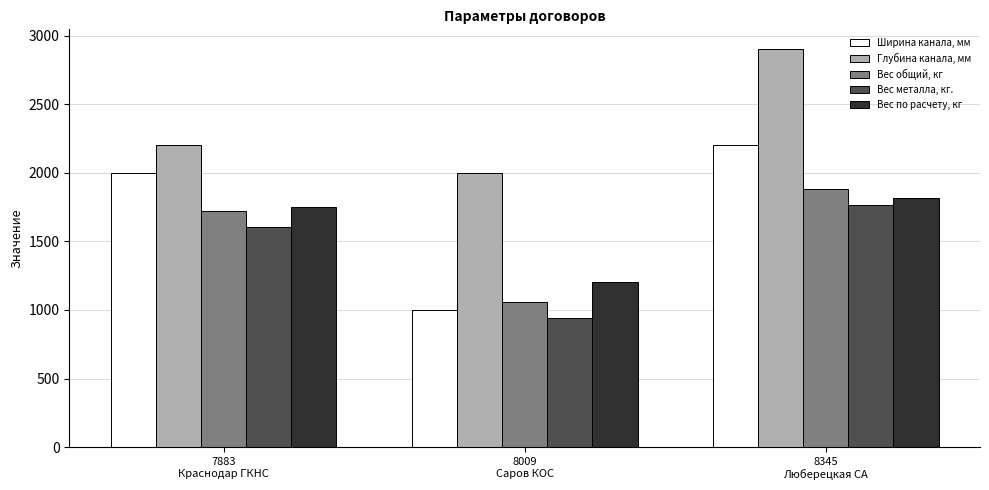

Reading right to left, transcribe all the data shown in this chart.

Ширина канала, мм: 2200	1000	2000
Глубина канала, мм: 2900	2000	2200
Вес общий, кг: 1880	1056	1718
Вес металла, кг.: 1767	943	1605
Вес по расчету, кг: 1814	1207	1752